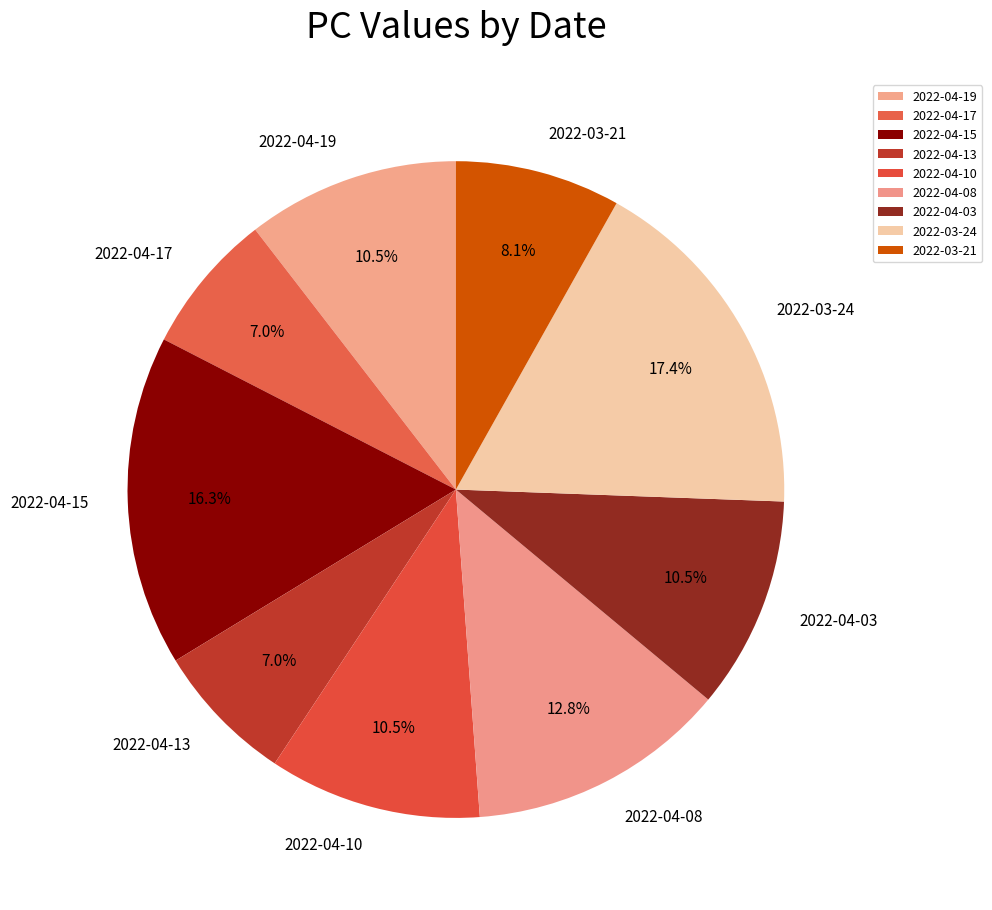

Approximately how many times larger is the value at 2022-03-21 compared to 2022-04-13?

1.2